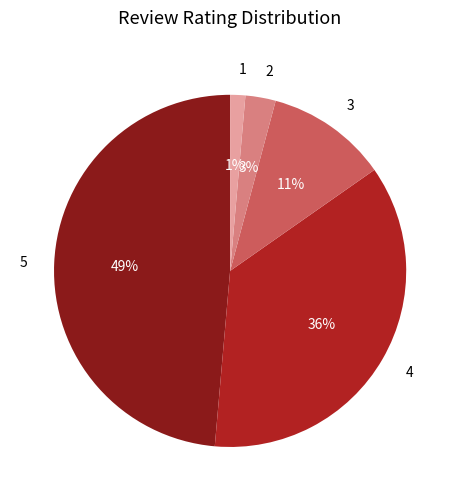

To the nearest percent, what is the average slice percentage?

20%